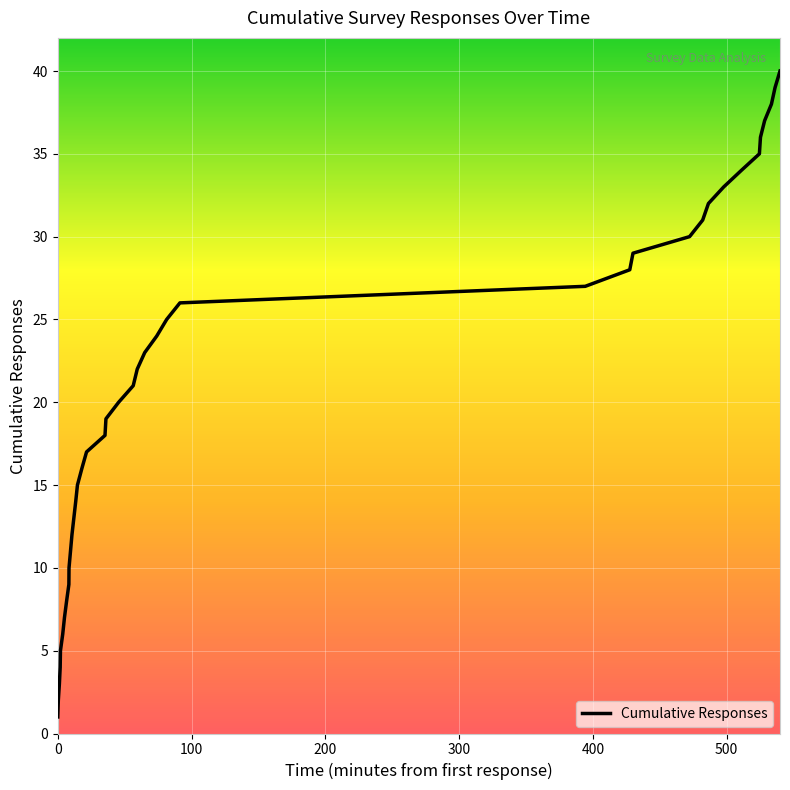

What is the maximum value shown in the chart?

40